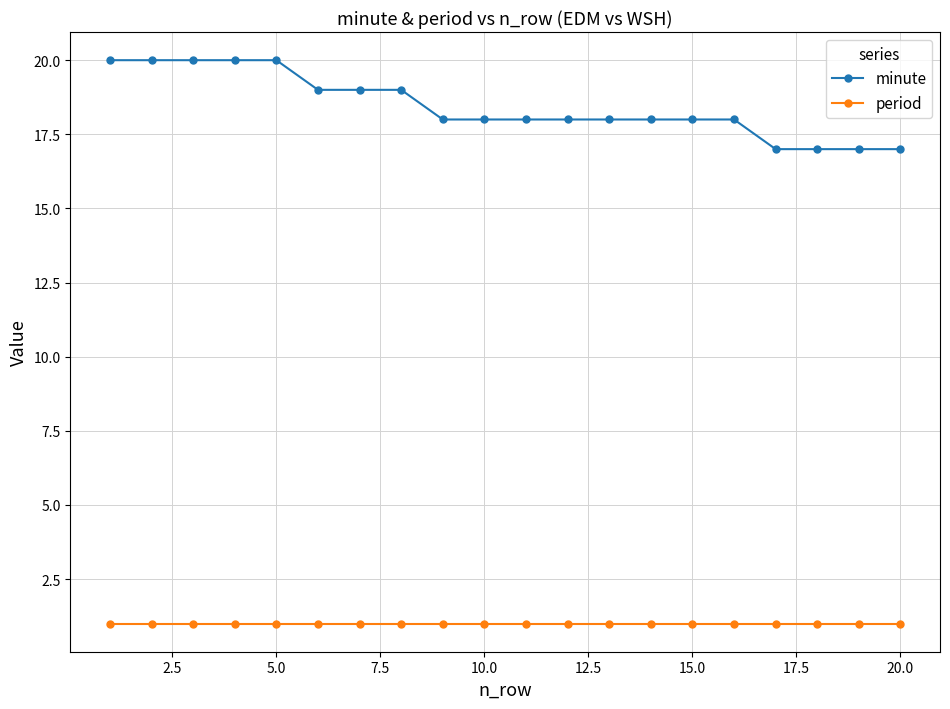

Reading left to right, transcribe all the data shown in this chart.

minute: 20	20	20	20	20	19	19	19	18	18	18	18	18	18	18	18	17	17	17	17
period: 1	1	1	1	1	1	1	1	1	1	1	1	1	1	1	1	1	1	1	1